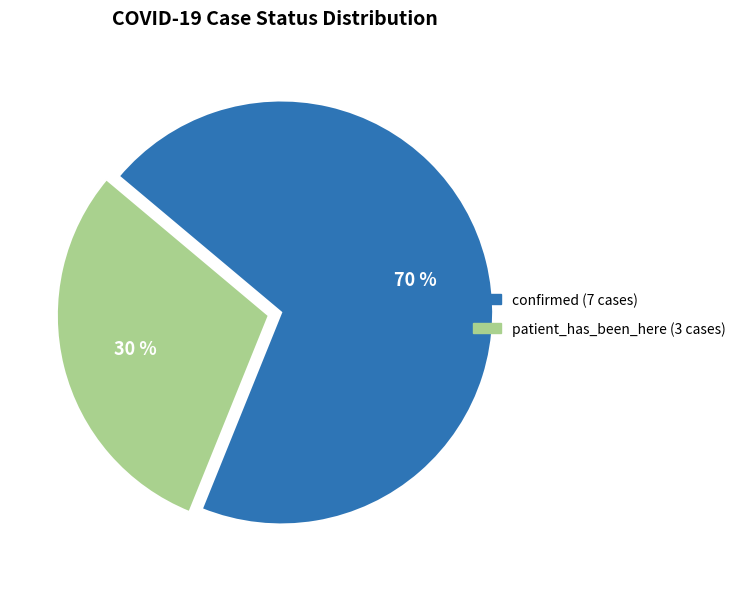

Which category has the smallest portion of the pie?

patient_has_been_here